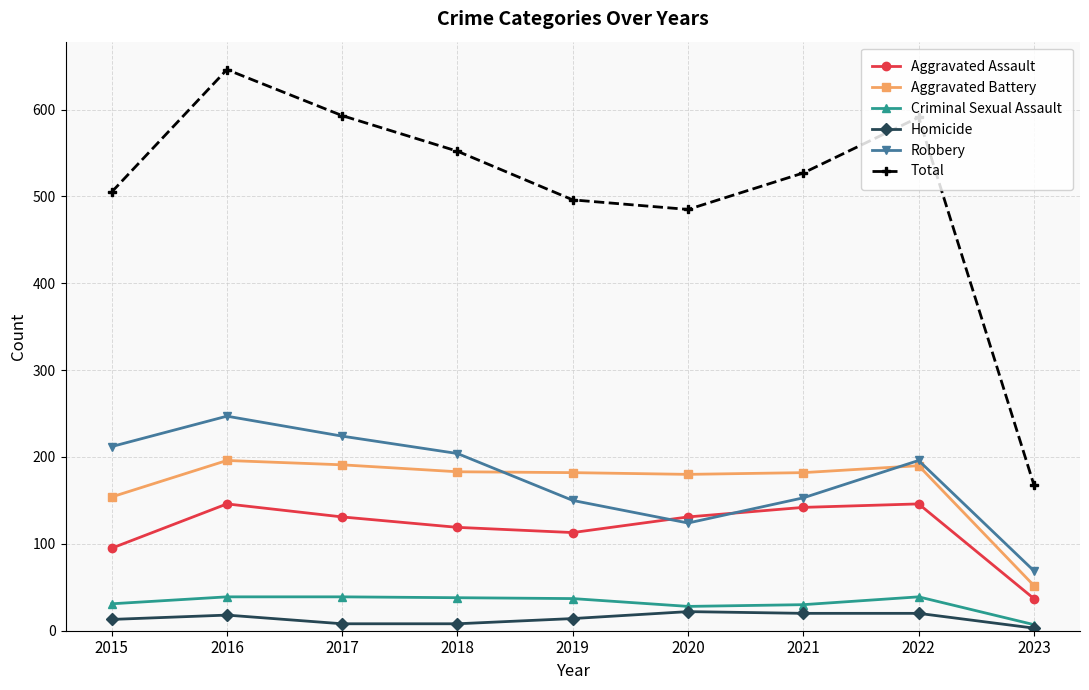

What is the spread (max minus min) of values at 2017?

585